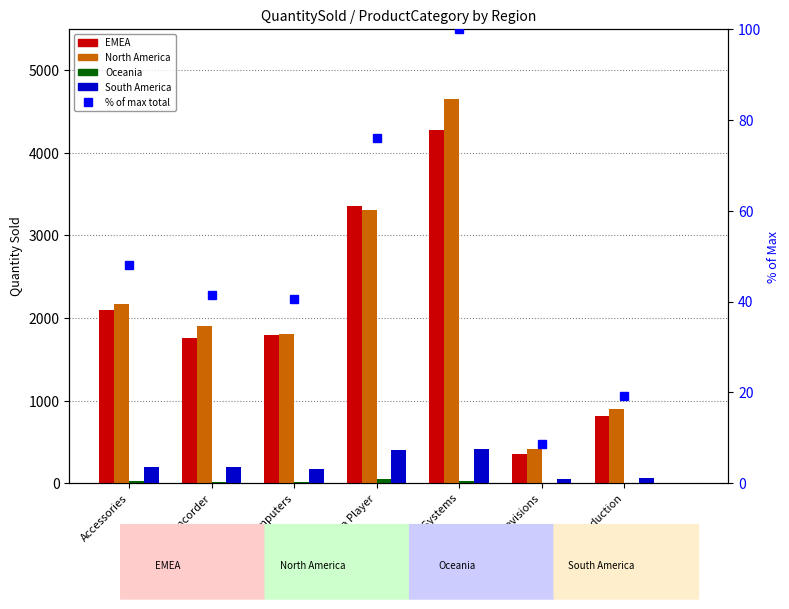

Which has a higher value, Camcorder or Media Player?

Media Player